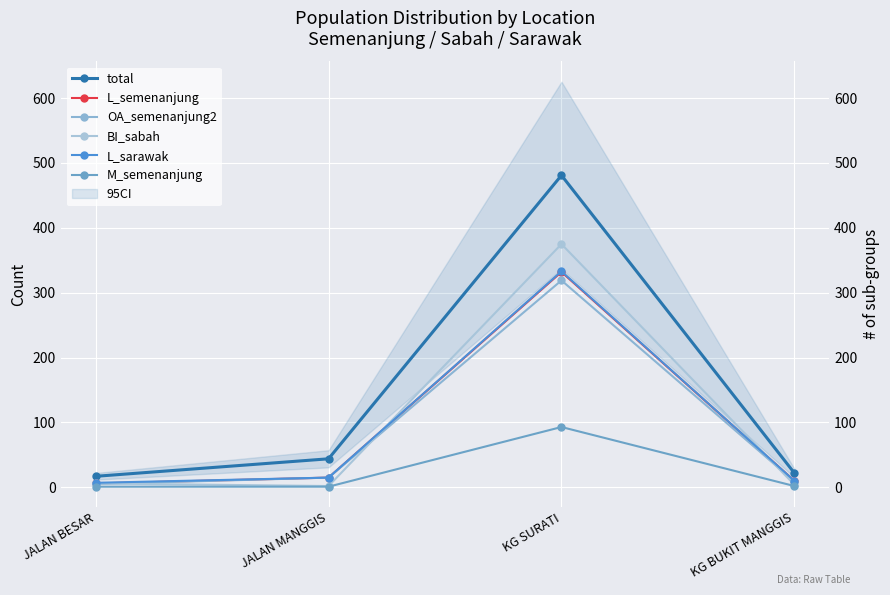

What is the difference between the second highest and second lowest values in the BI_sabah series?

2